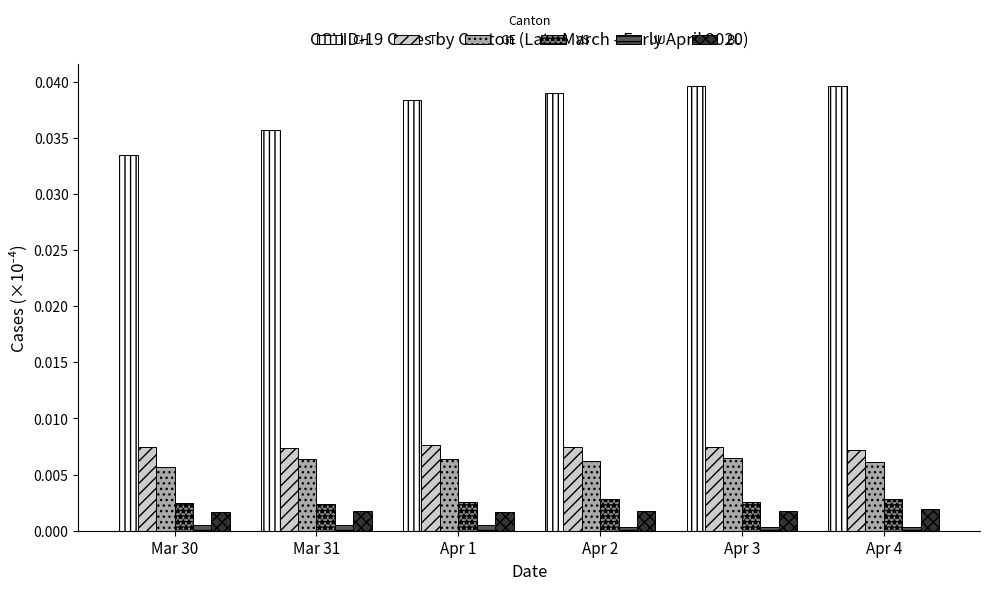

How many bars are there in each group?

6